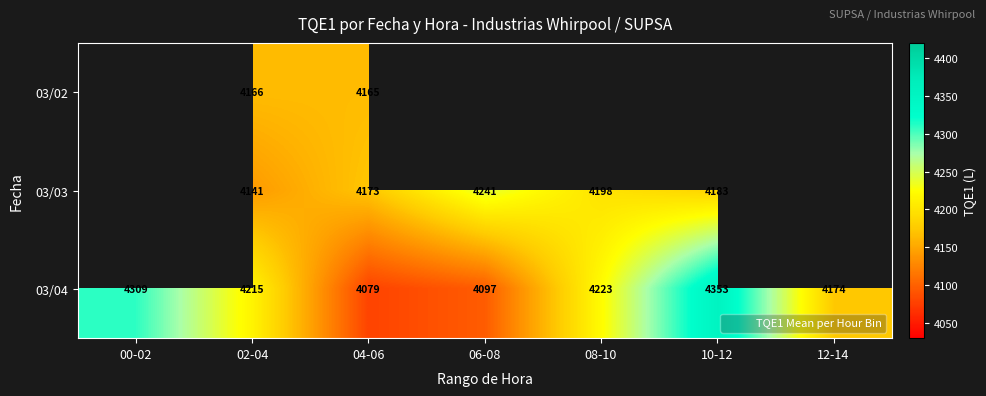

How many values in 03/03 are above zero?

5